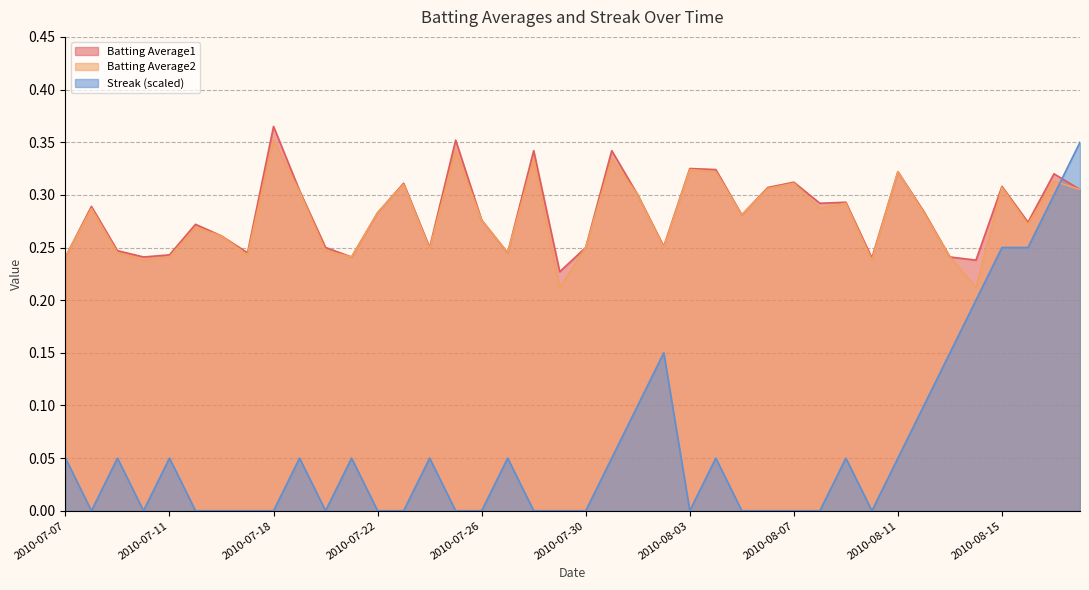

Rank the categories by Batting Average2 value from lowest to highest.

2010-07-29, 2010-08-14, 2010-07-10, 2010-08-10, 2010-07-07, 2010-07-11, 2010-07-21, 2010-08-13, 2010-07-17, 2010-07-09, 2010-07-27, 2010-07-20, 2010-07-24, 2010-07-30, 2010-08-02, 2010-07-16, 2010-07-15, 2010-08-16, 2010-07-26, 2010-08-05, 2010-07-22, 2010-08-12, 2010-07-08, 2010-08-08, 2010-08-09, 2010-08-01, 2010-07-19, 2010-08-18, 2010-08-06, 2010-08-15, 2010-07-23, 2010-08-07, 2010-08-17, 2010-08-04, 2010-08-11, 2010-08-03, 2010-07-28, 2010-07-31, 2010-07-25, 2010-07-18